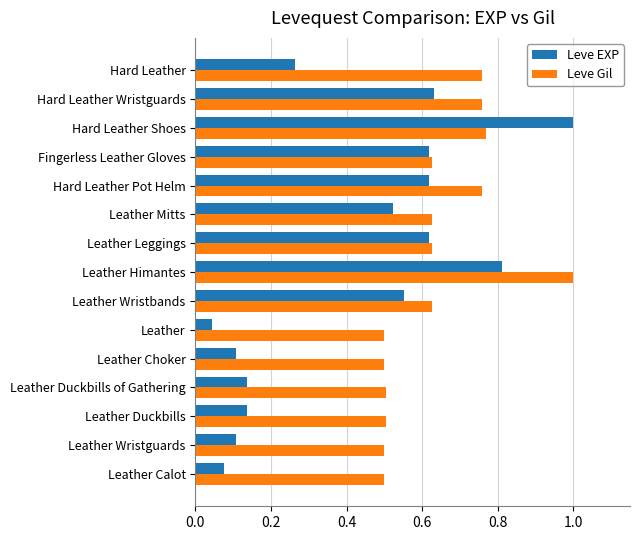

Is the value of Leve EXP at Leather Wristguards greater than the value of Leve Gil at Leather Mitts?

No